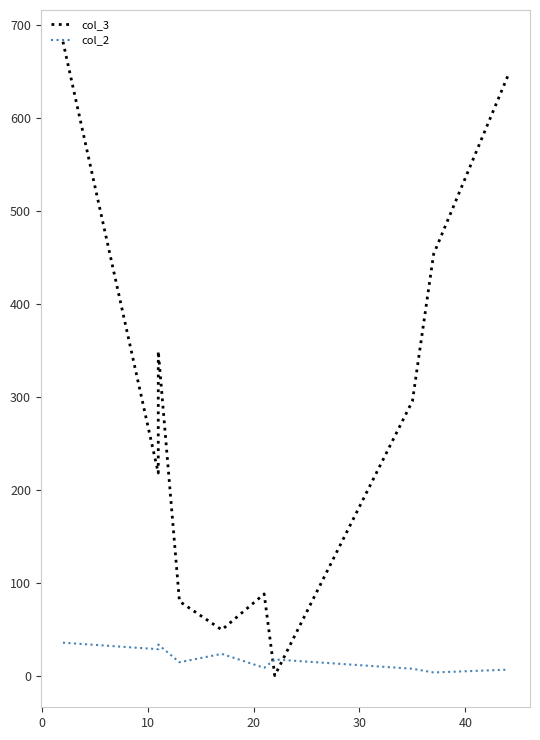

List the series in order of their overall mean, highest first.

col_3, col_2